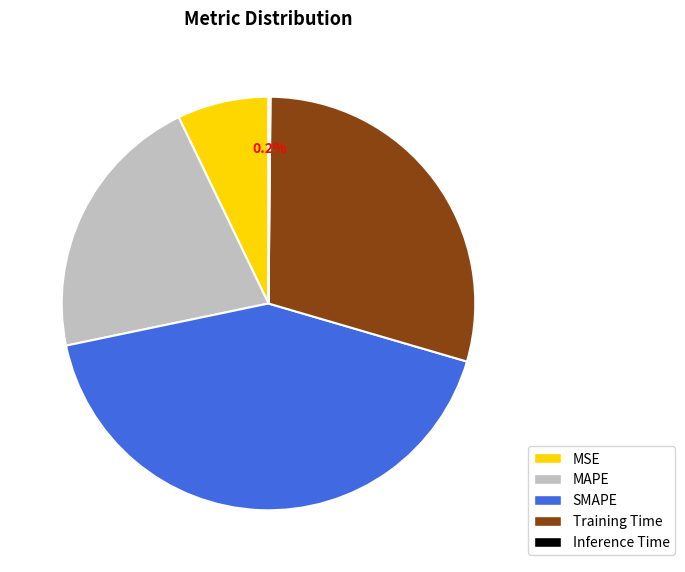

What is the largest slice in the pie chart?

SMAPE